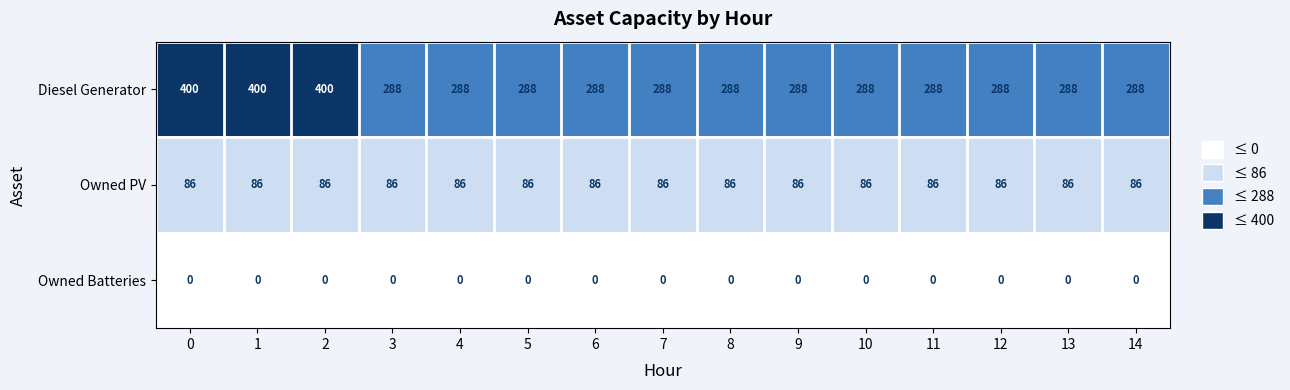

Which series has the largest total across all categories?

Diesel Generator